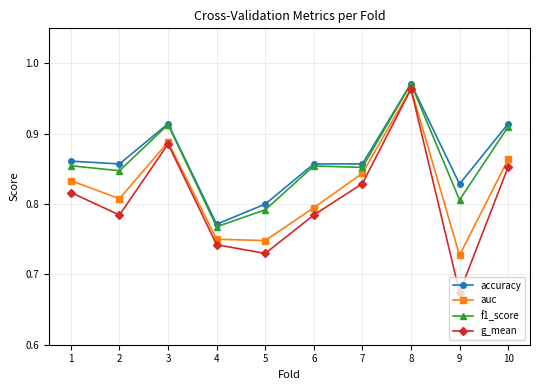

How many lines are shown in the chart?

4